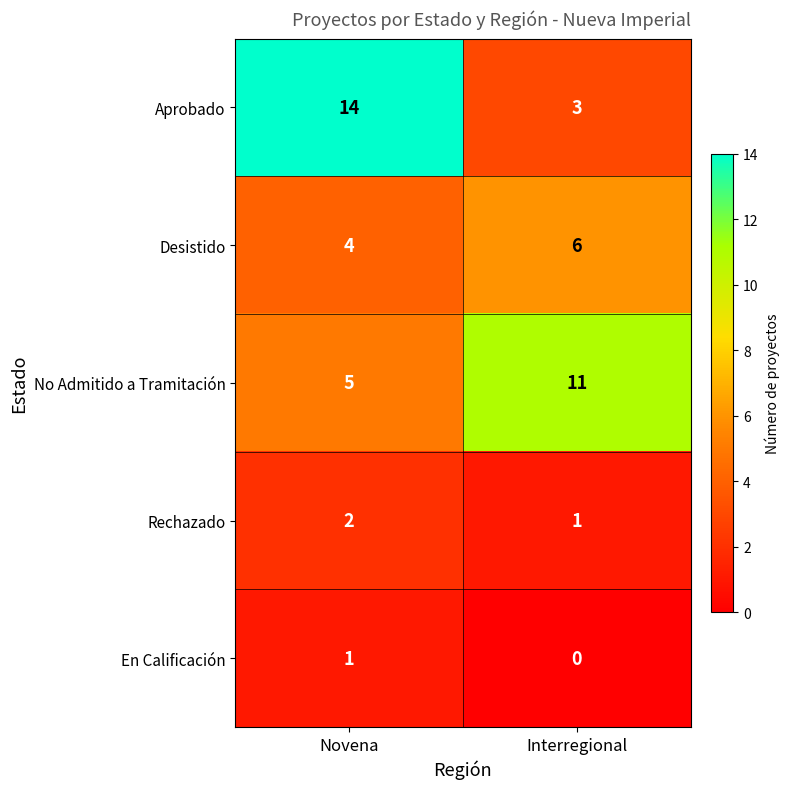

What is the sum of all Rechazado values?

3